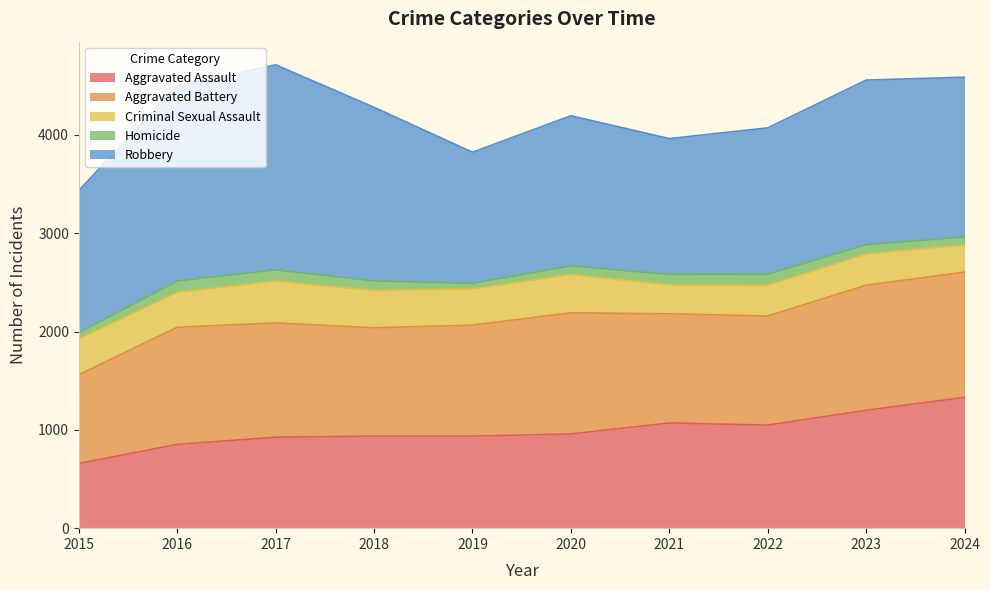

Is it true that Criminal Sexual Assault equals 118 at 2017?

False